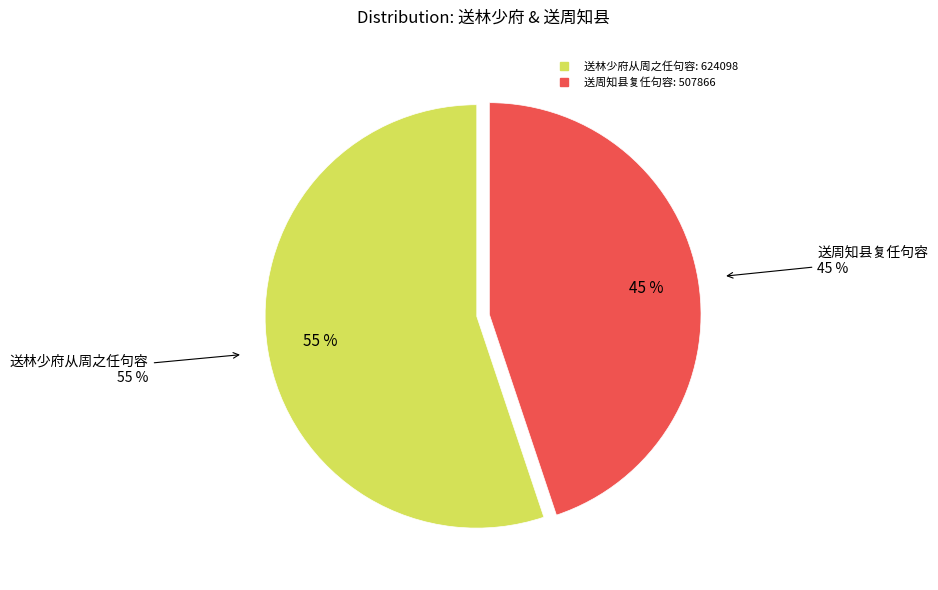

What is the ratio of the value at 送林少府从周之任句容 to the value at 送周知县复任句容?

1.2